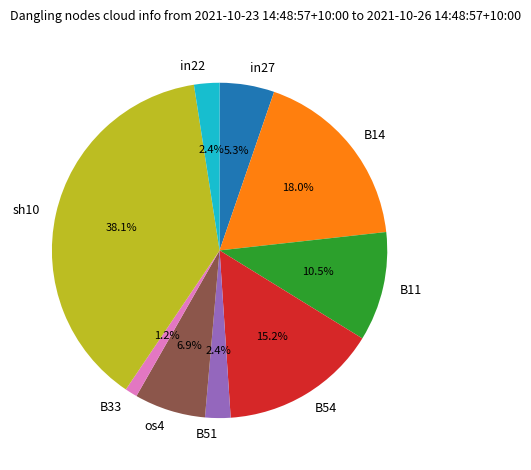

What percentage is NOT represented by sh10?

61.9%